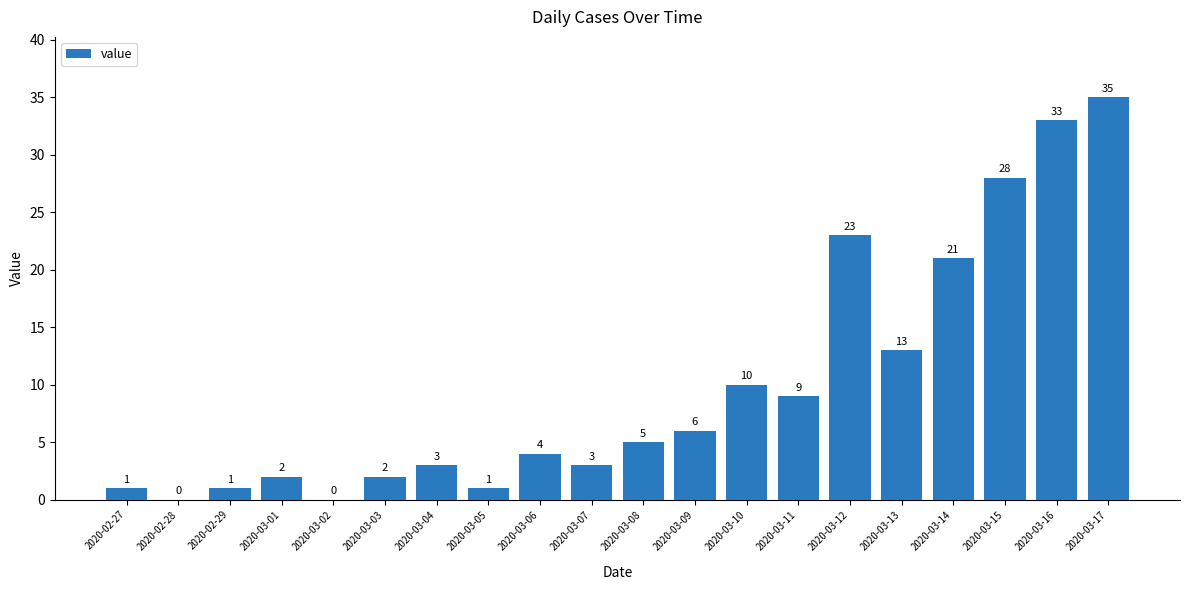

What is the greatest value displayed?

35